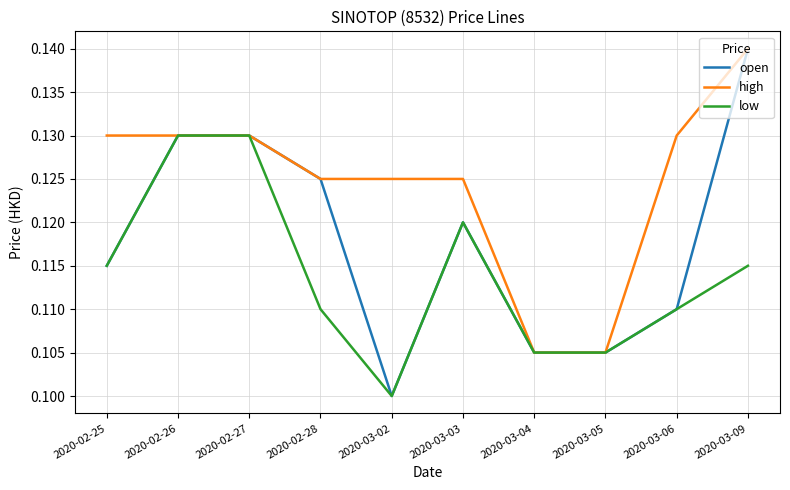

Between 2020-02-25 and 2020-03-04, which series saw the biggest shift?

high